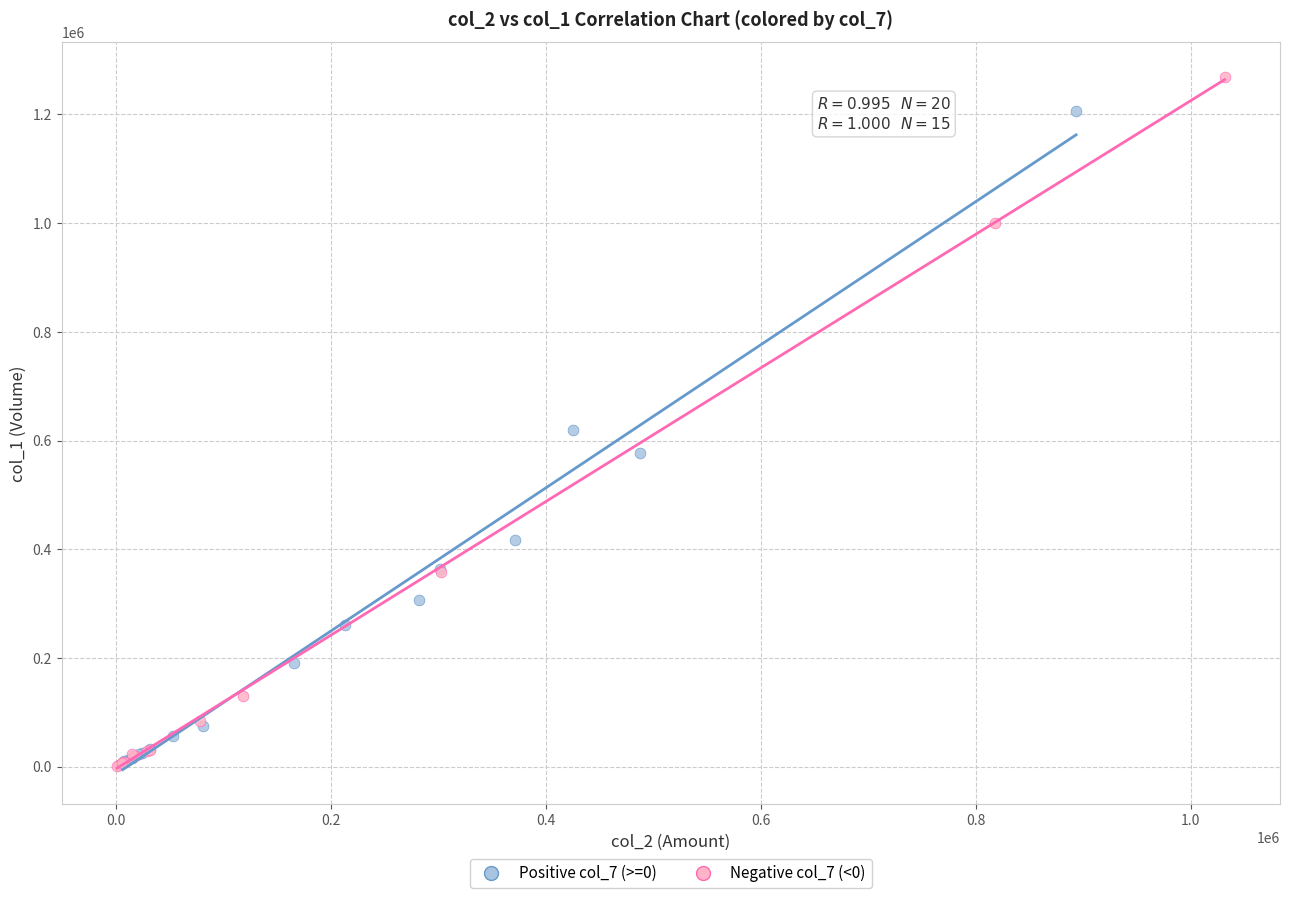

Which series contains the highest Y value?

Negative col_7 (<0)